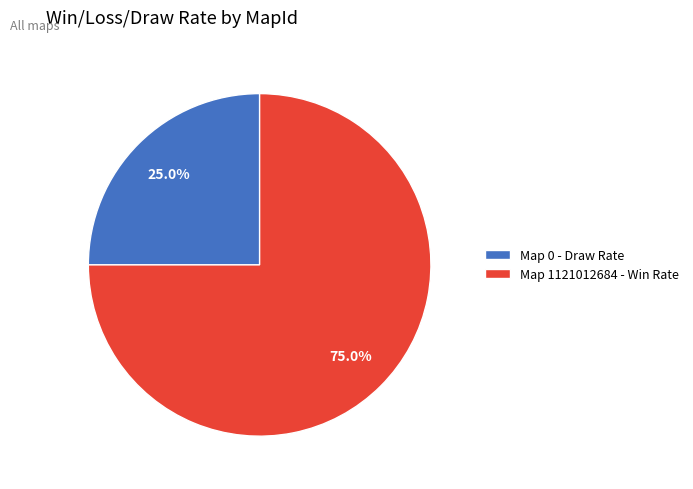

Do Map 1121012684 - Win Rate and Map 0 - Draw Rate together represent more than half of the pie?

Yes